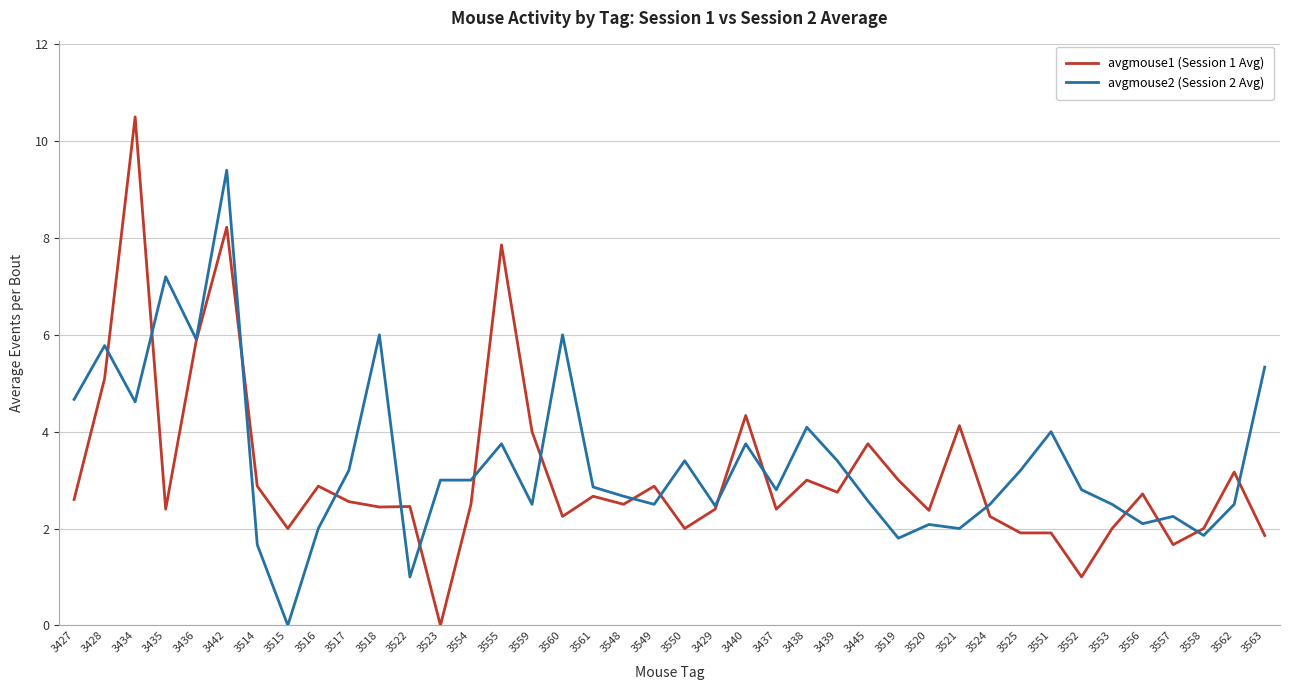

What position from the right is 3559?

25